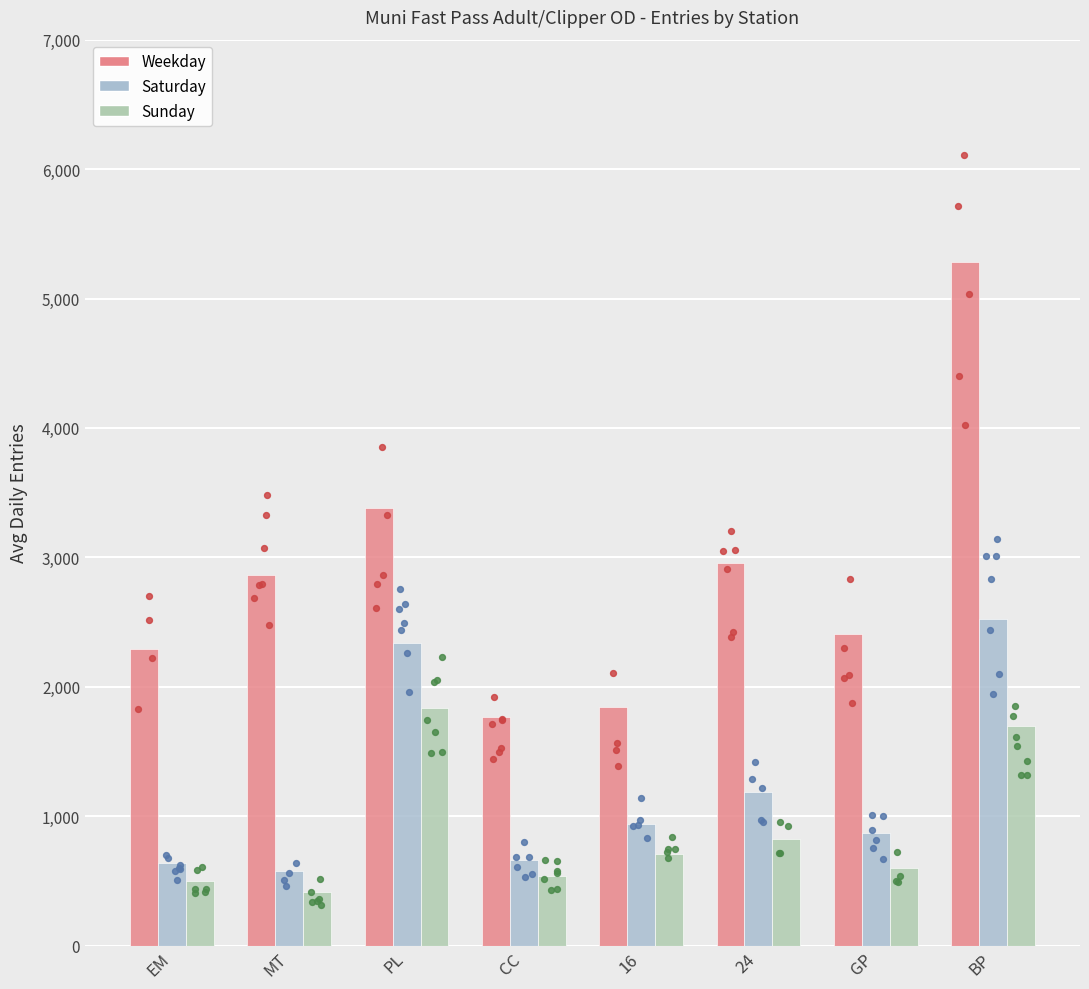

Which series contains the lowest Y value?

Sunday